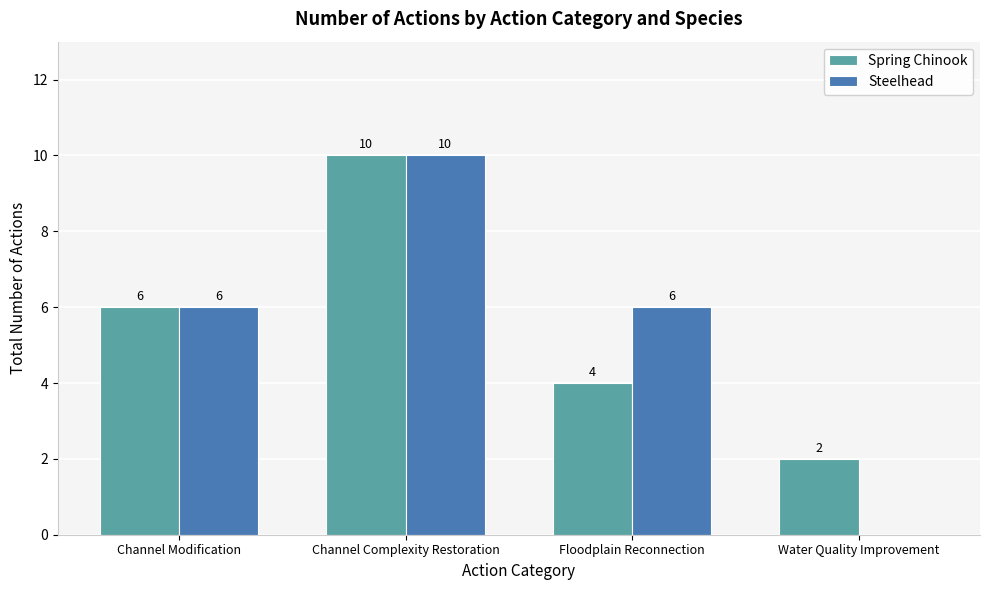

Is the value of Steelhead at Water Quality Improvement greater than the value of Spring Chinook at Floodplain Reconnection?

No